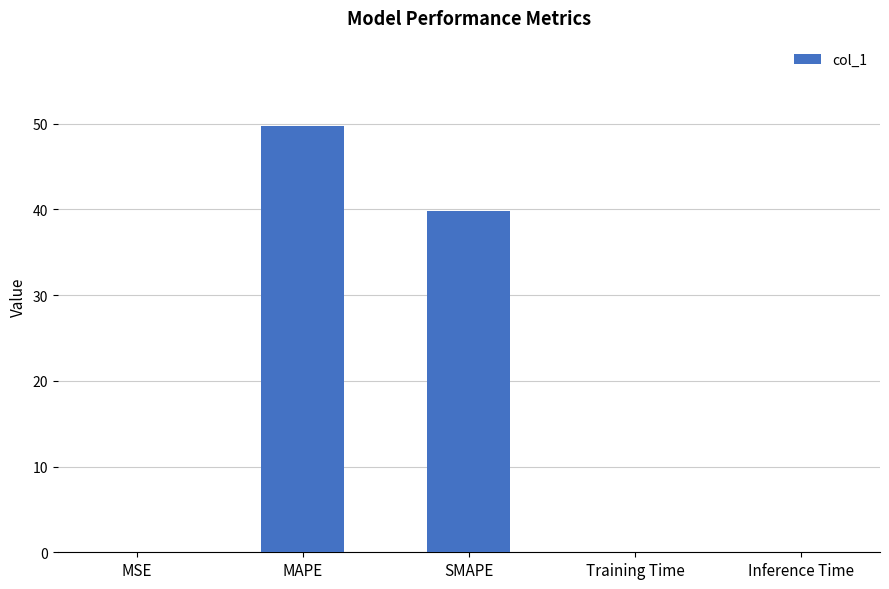

Are the bars horizontal?

No